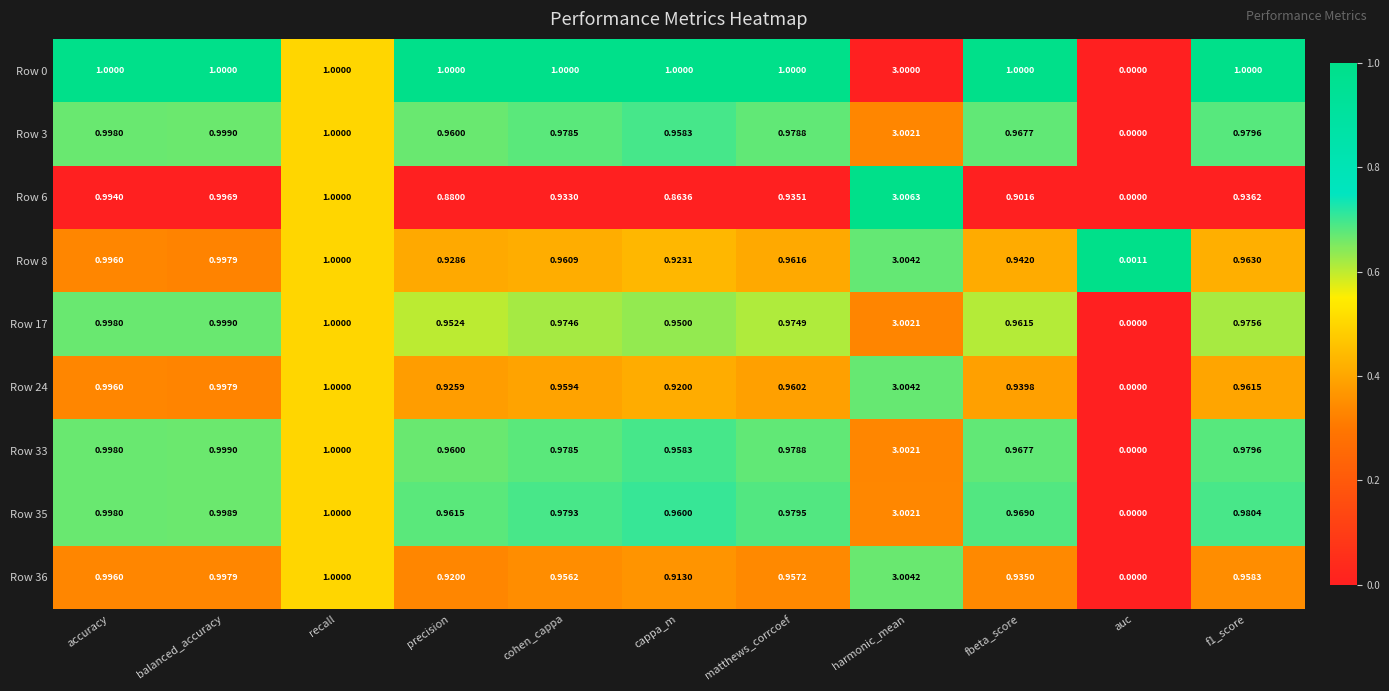

Count the number of categories in the chart.

11